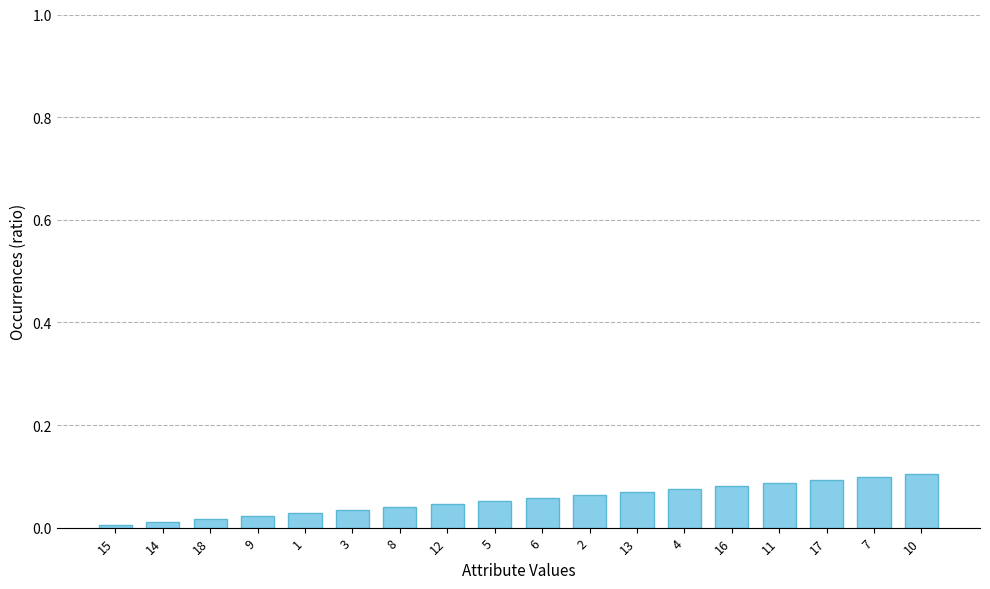

The value at 14 is 0.0. True or false?

True